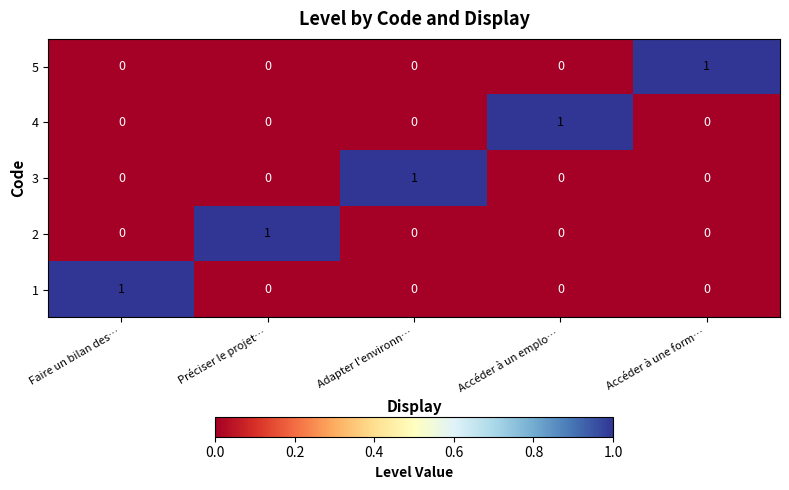

Reading left to right, transcribe all the data shown in this chart.

5: 0	0	0	0	1
4: 0	0	0	1	0
3: 0	0	1	0	0
2: 0	1	0	0	0
1: 1	0	0	0	0